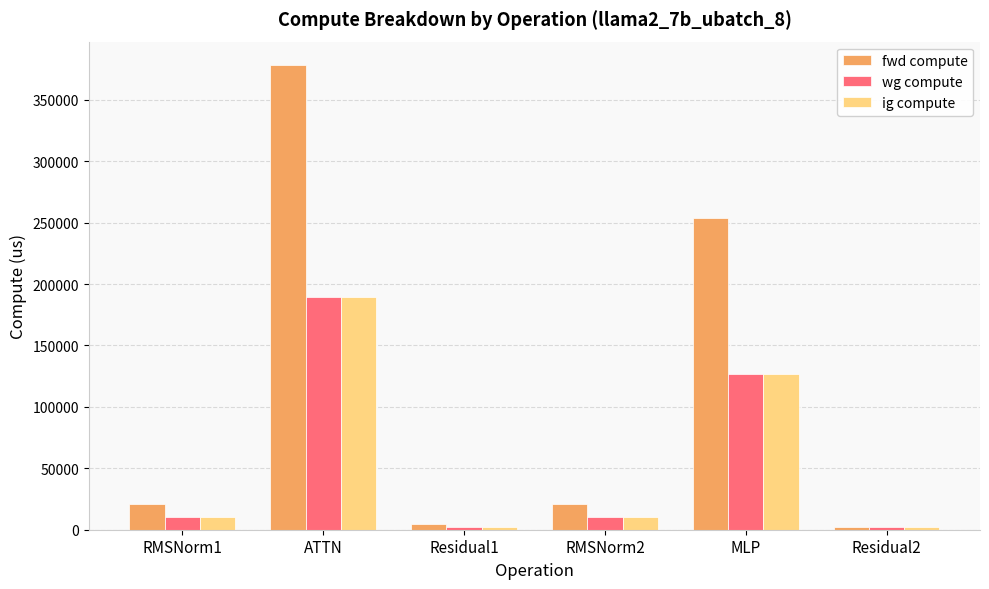

Is it true that fwd compute equals 20843.2 at RMSNorm2?

True